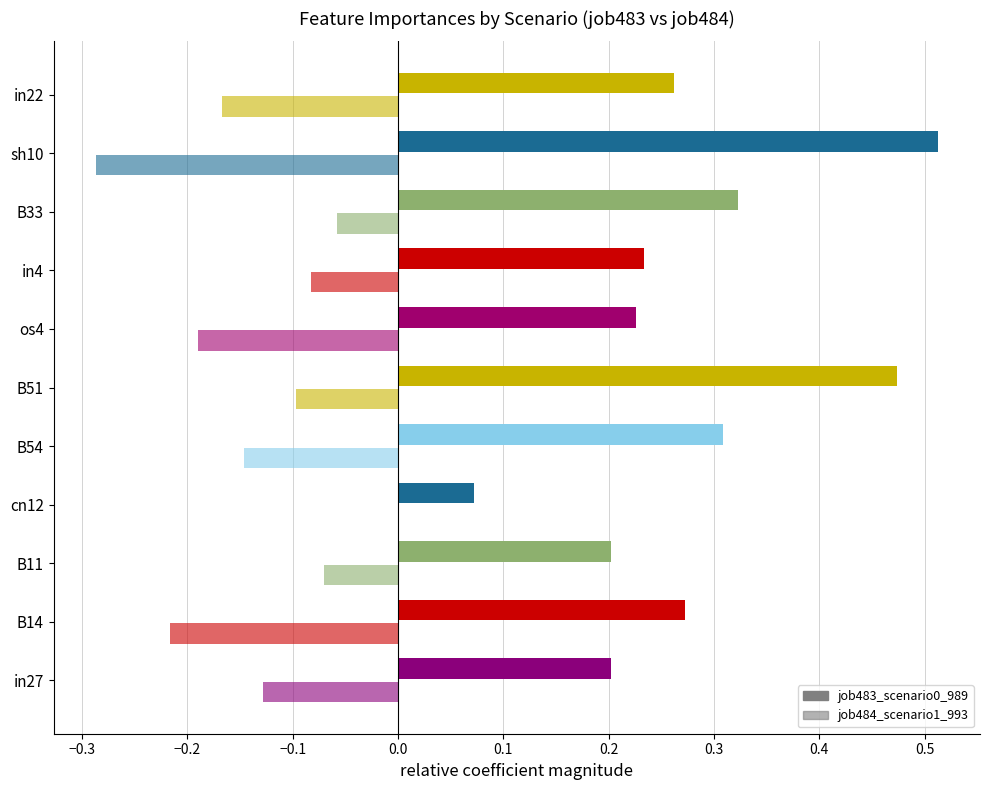

Reading left to right, transcribe all the data shown in this chart.

job483_scenario0_989: 0.2	0.3	0.2	0.1	0.3	0.5	0.2	0.2	0.3	0.5	0.3
job484_scenario1_993: 0.1	0.2	0.1	0.0	0.1	0.1	0.2	0.1	0.1	0.3	0.2